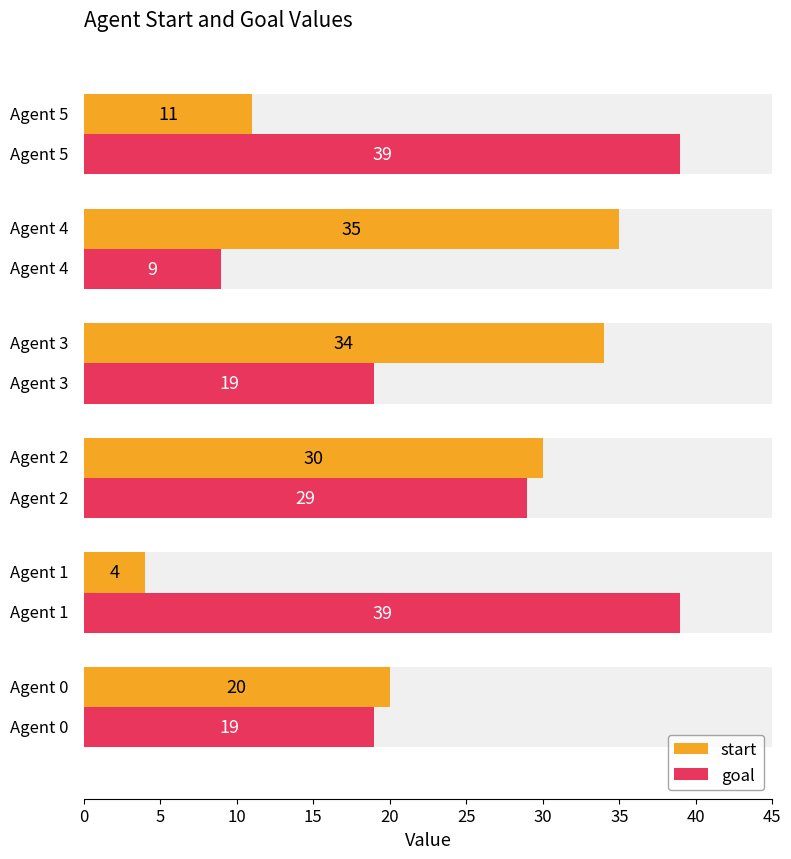

What is the average value of the start series?

22